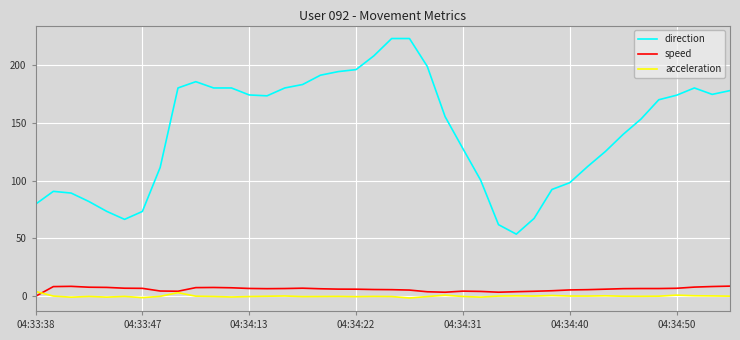

Which series has the largest total across all categories?

direction